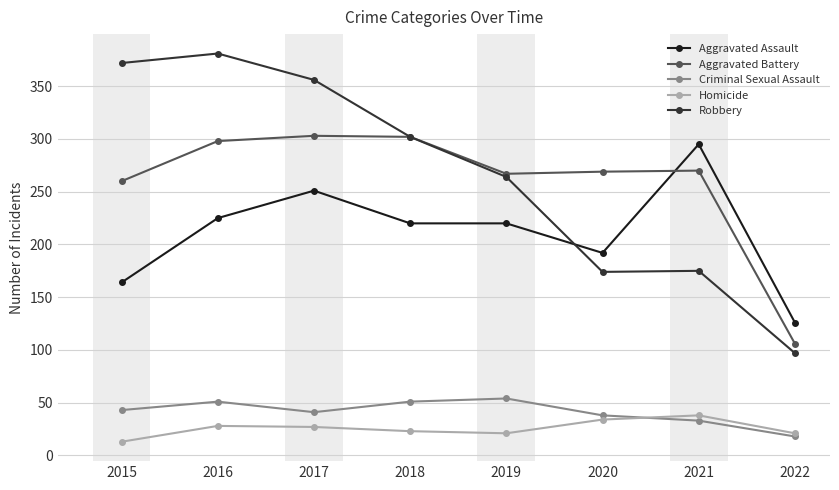

What is the difference between the Aggravated Assault values at 2017 and 2021?

44